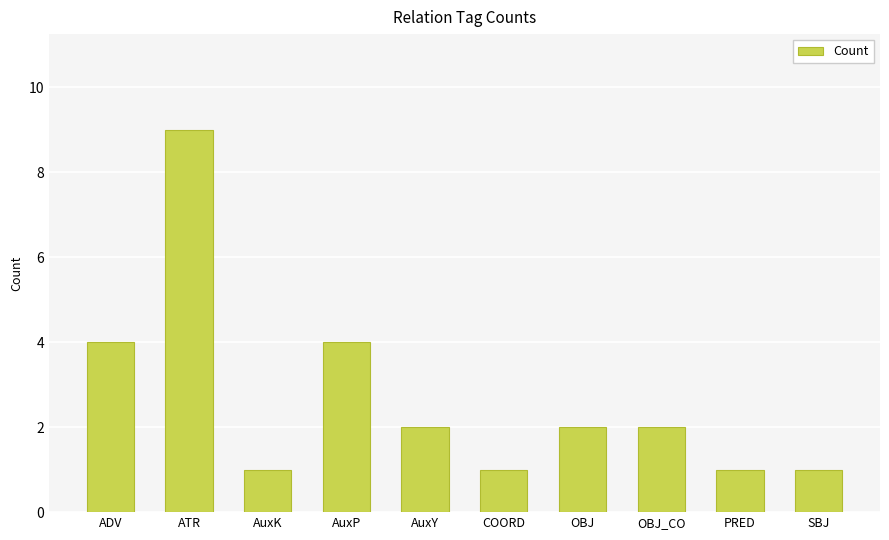

Are the bars grouped side by side (vs. stacked)?

No